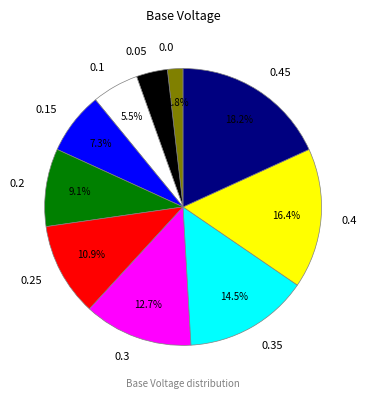

Count the number of slices in the pie.

10